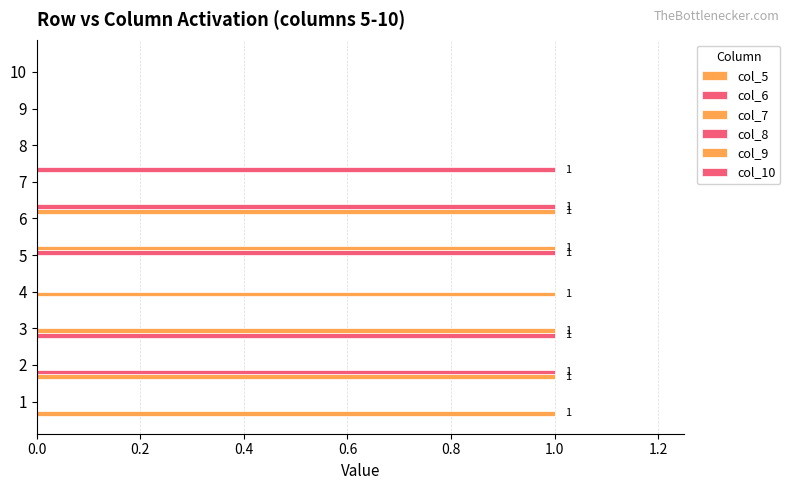

How many data points does each series have?

10